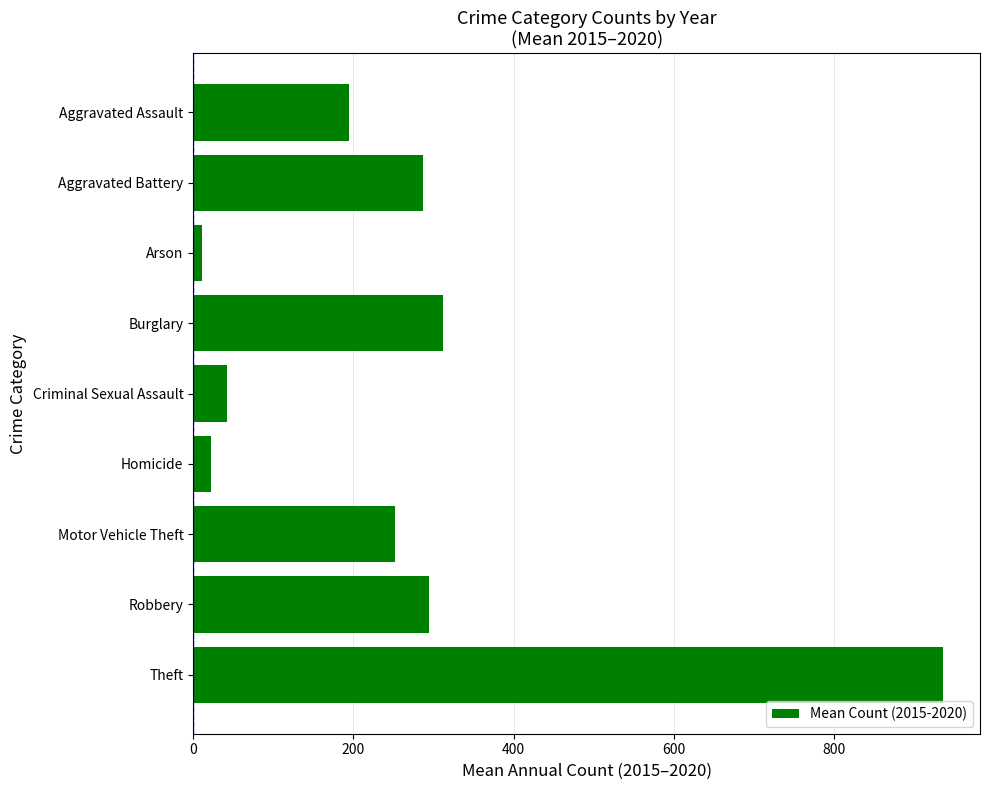

What is the average value?

261.2